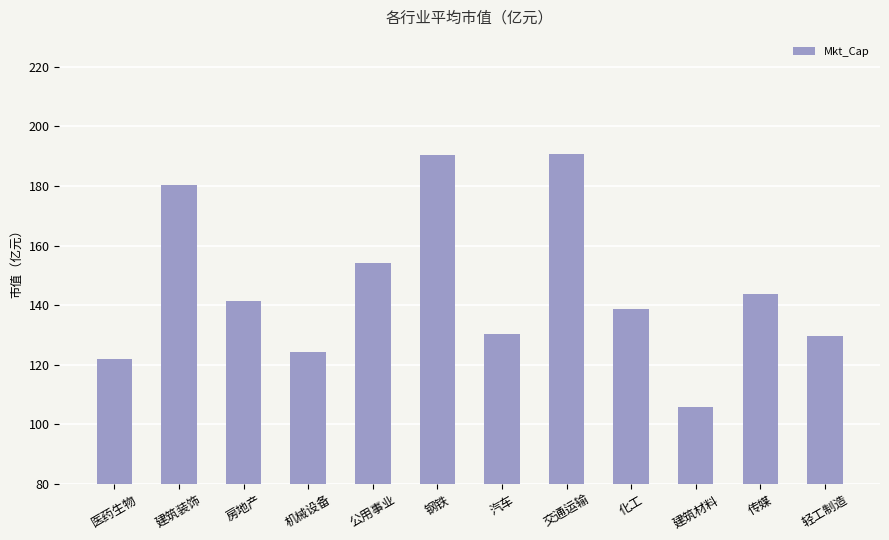

What is the ratio of the value at 轻工制造 to the value at 公用事业?

0.8